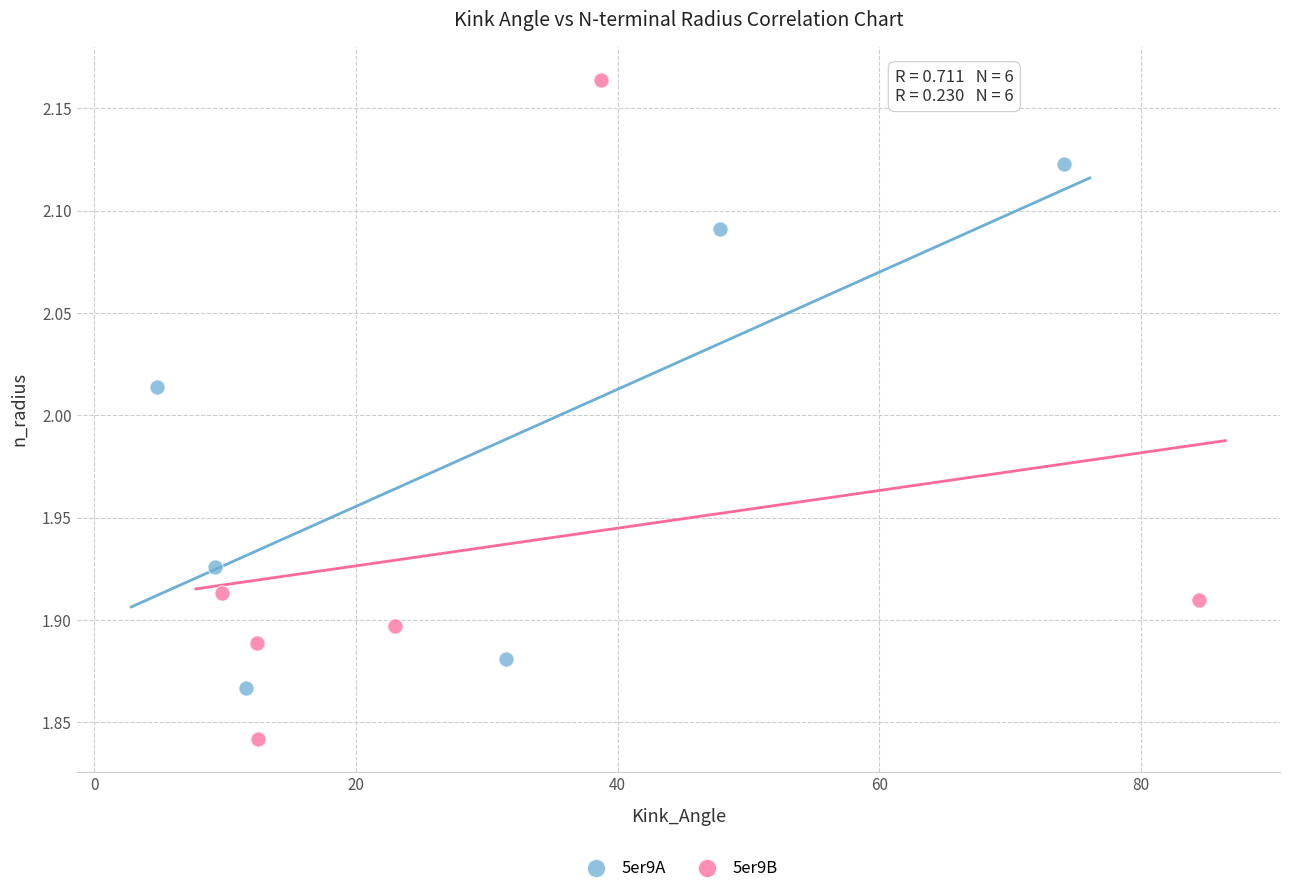

Which series contains the lowest Y value?

5er9B